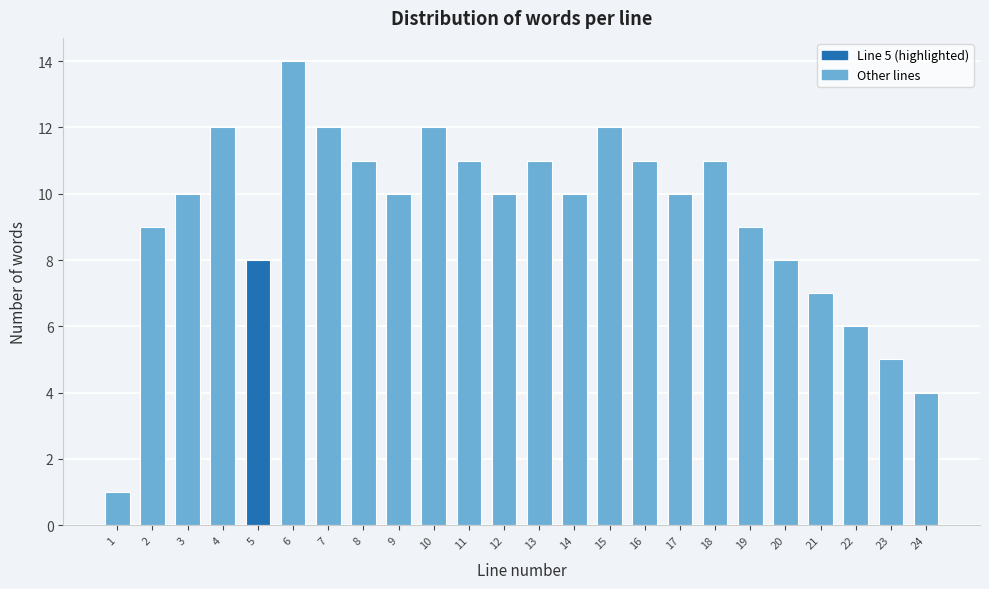

Reading left to right, what are all the values shown in this chart?

1	9	10	12	8	14	12	11	10	12	11	10	11	10	12	11	10	11	9	8	7	6	5	4